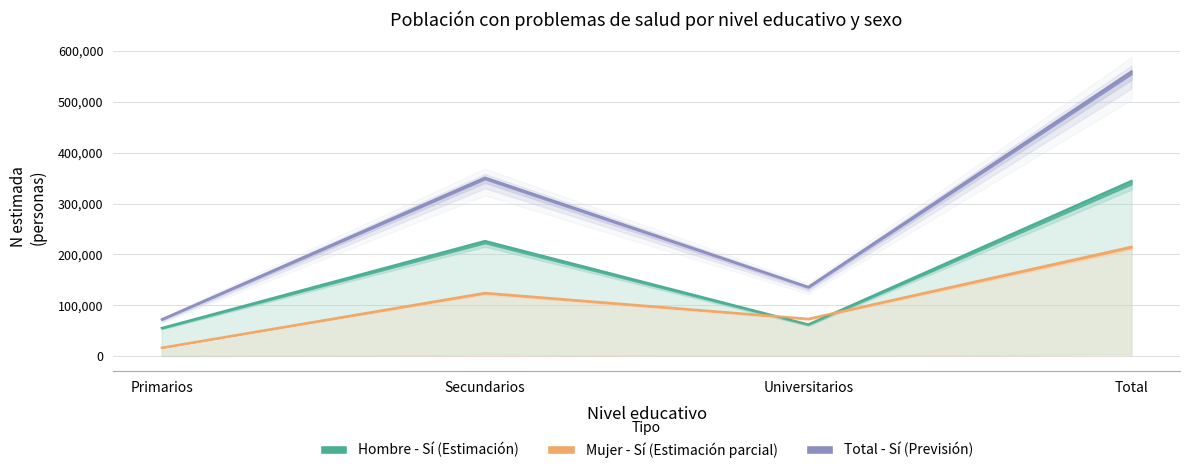

Which has a higher value, Secundarios or Total?

Total